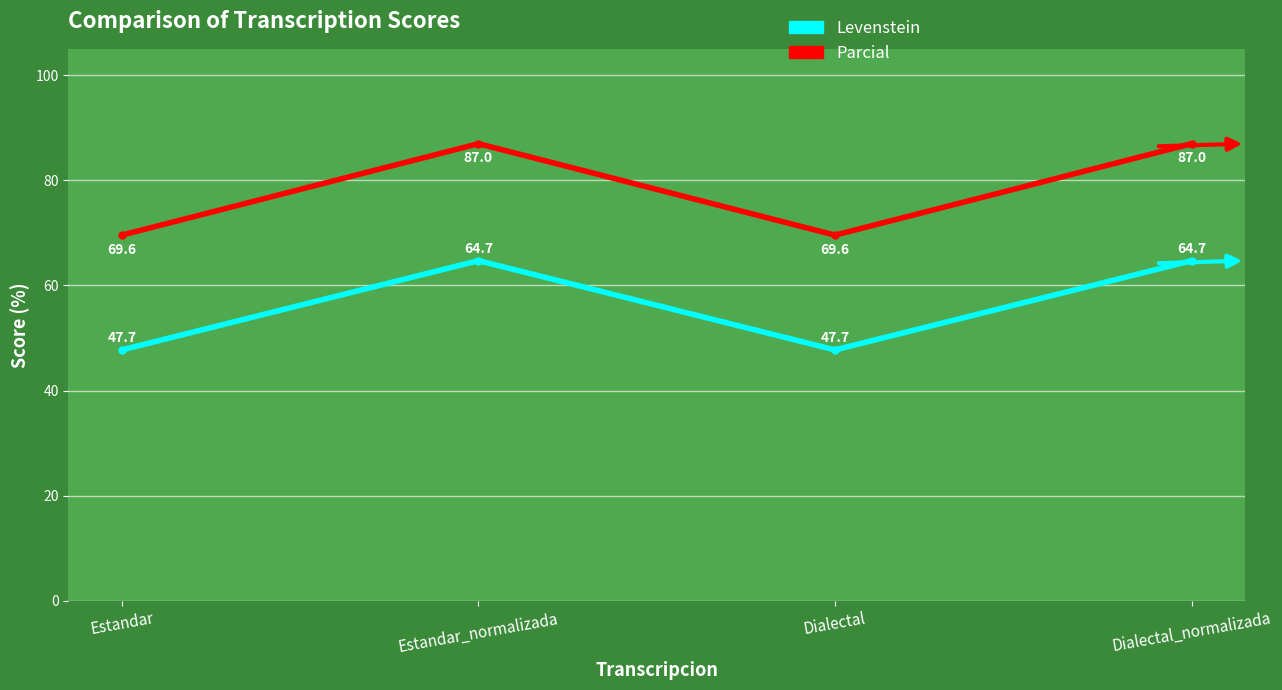

Reading left to right, transcribe all the data shown in this chart.

Levenstein: Estandar=47.7	Estandar_normalizada=64.7	Dialectal=47.7	Dialectal_normalizada=64.7
Parcial: Estandar=69.6	Estandar_normalizada=87.0	Dialectal=69.6	Dialectal_normalizada=87.0